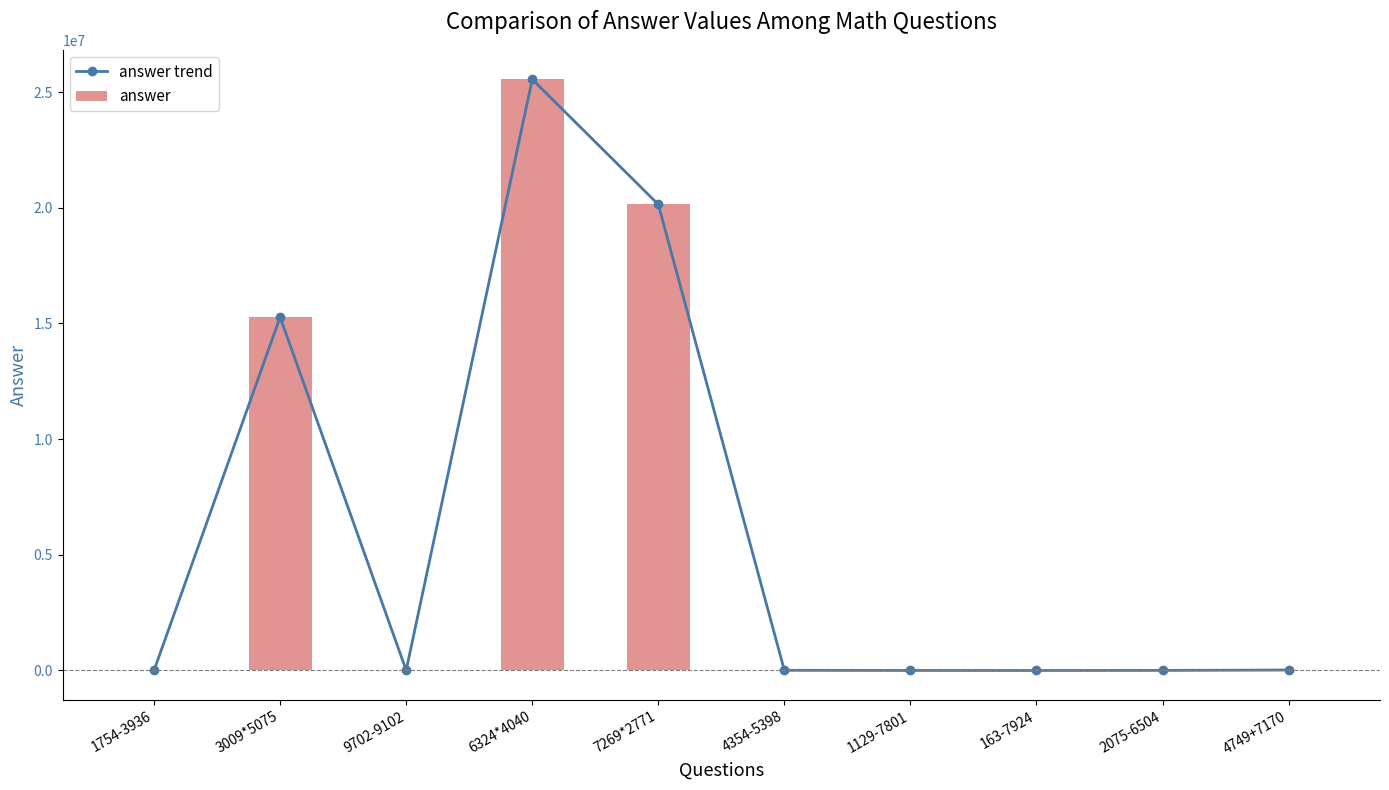

What is the value of the answer trend bar at the 7th from the left?

-6672